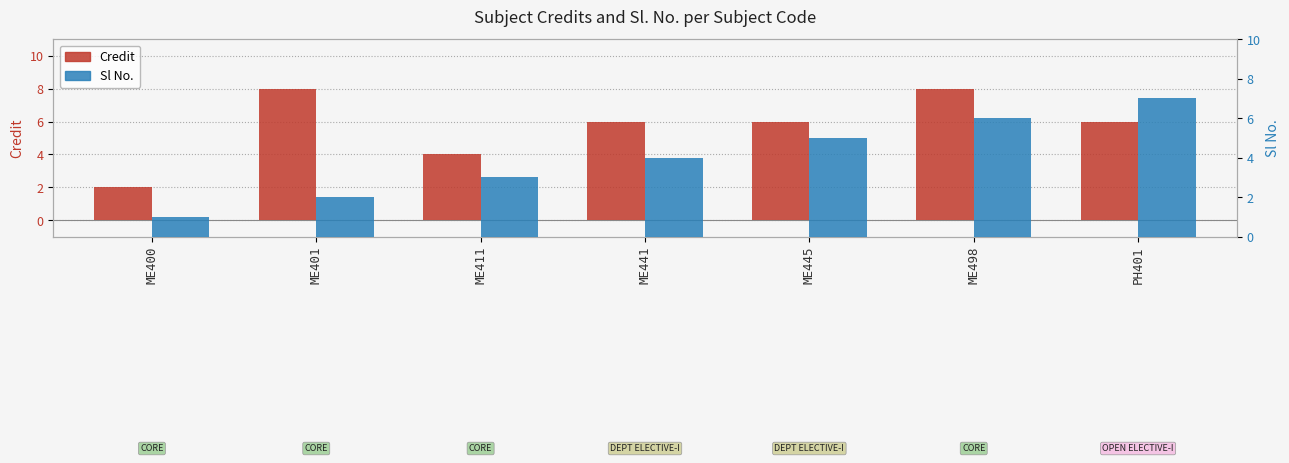

List the series in order of their peak value, highest first.

Credit, Sl No.